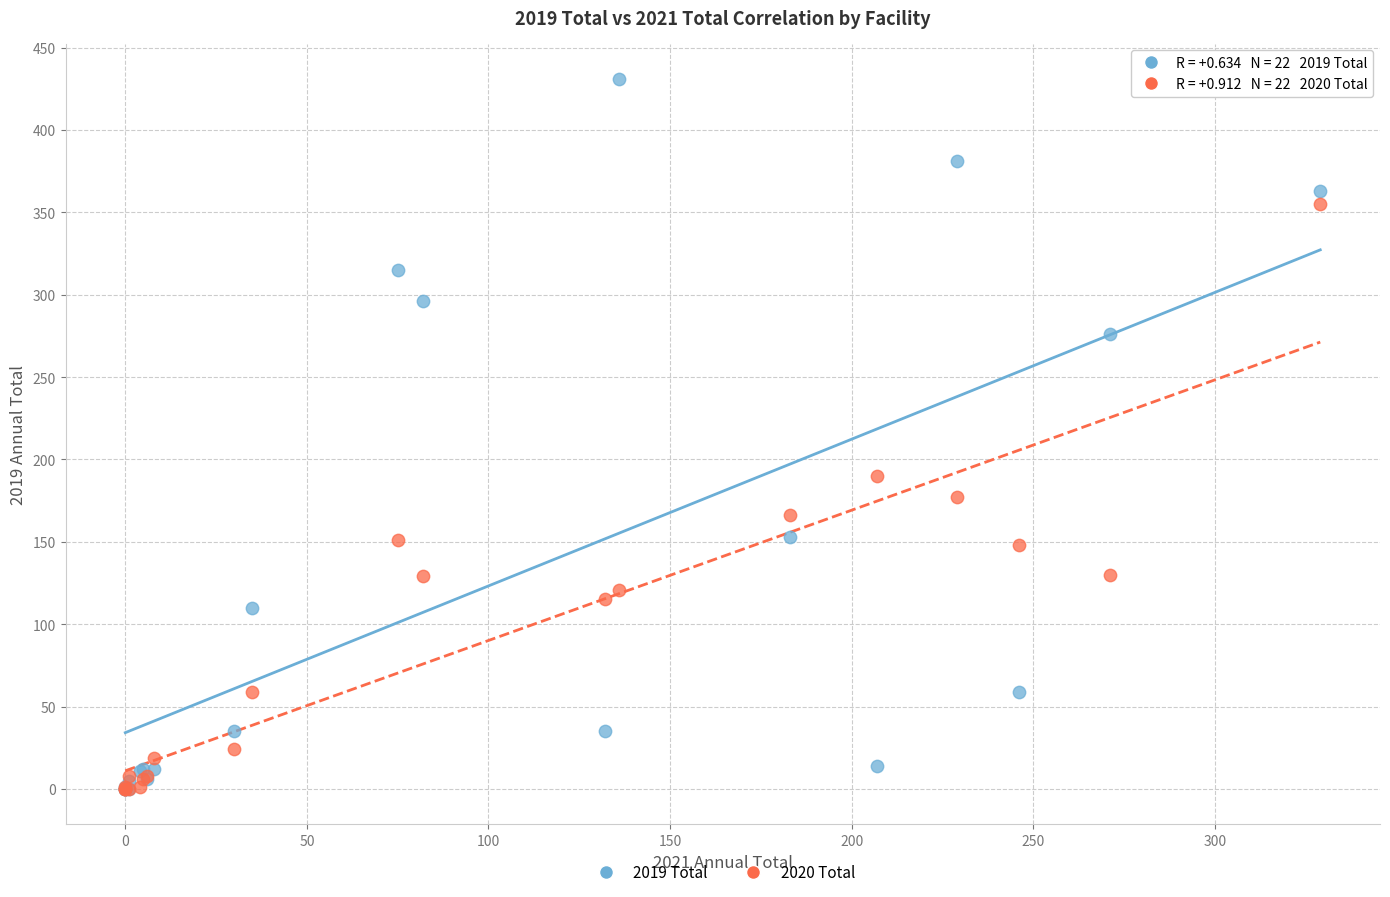

What are all the series names shown in the legend?

2019 Total, 2020 Total